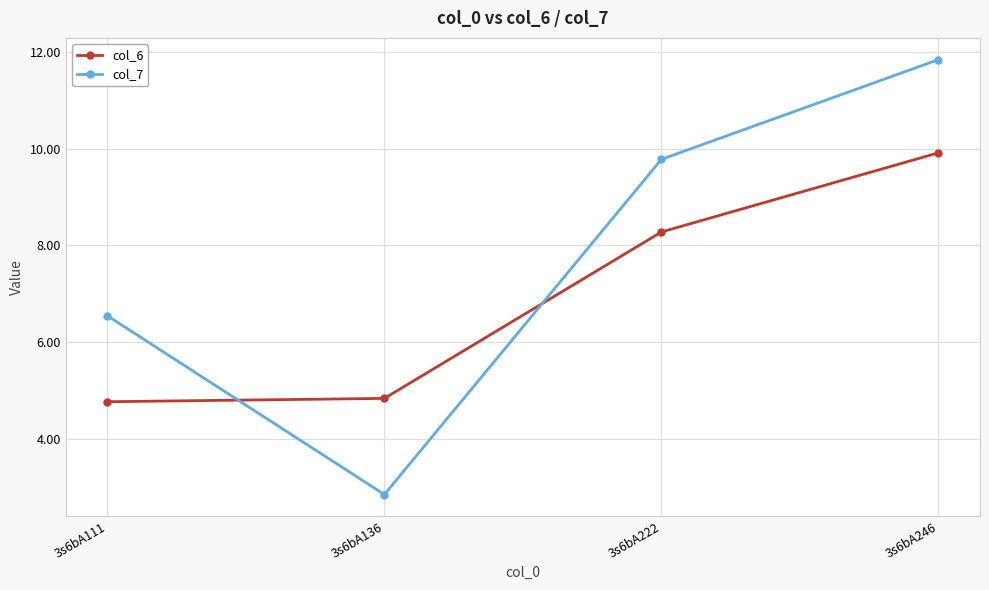

Does the chart have visible grid lines?

Yes